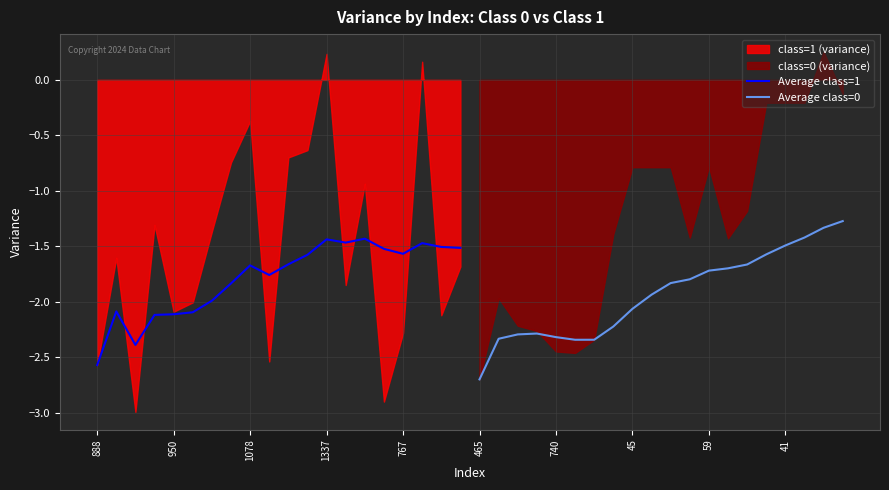

What is the lowest value of the Average class=1 series?

-2.6